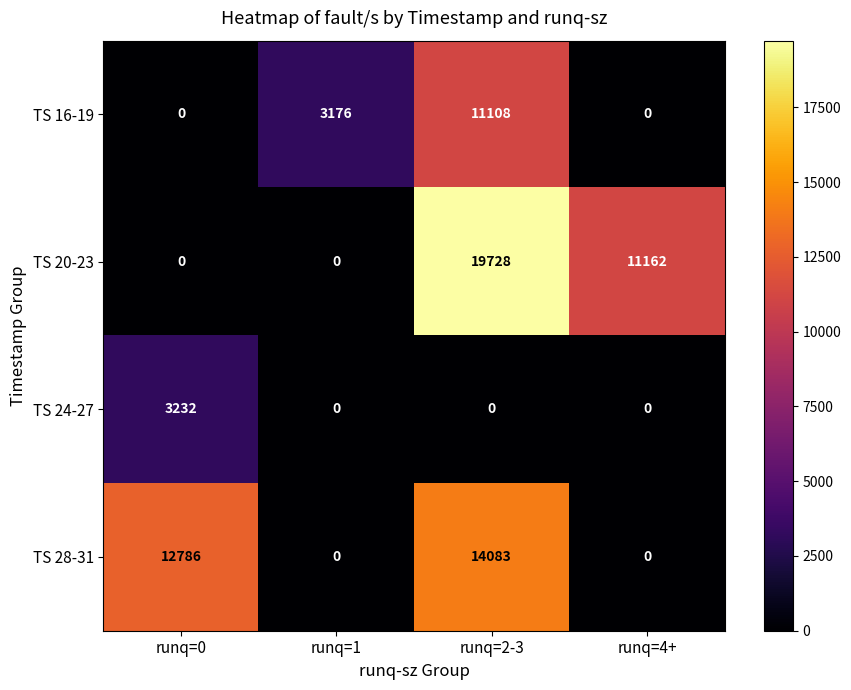

How many data points in TS 28-31 are less than 12786?

2